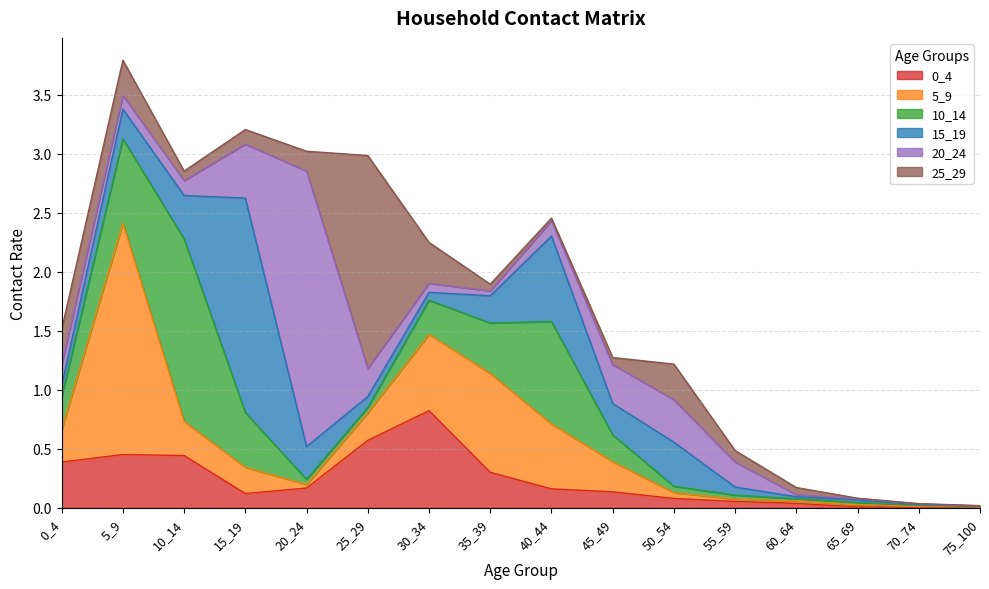

What is the value of the 5_9 point at the 7th from the left?

0.6